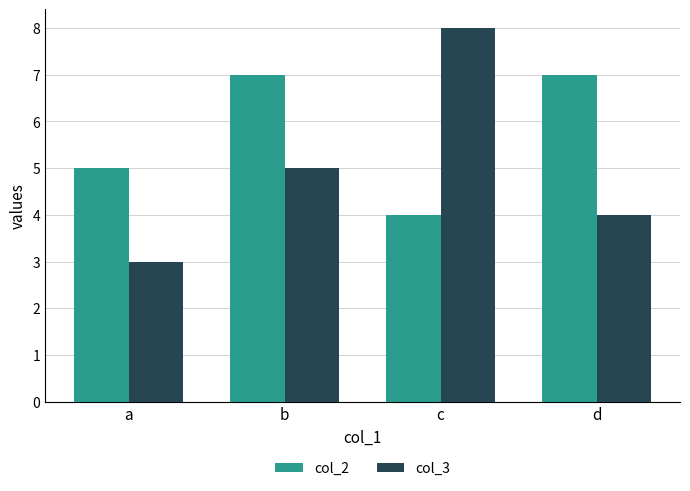

At which category does the chart reach its minimum across all series?

a